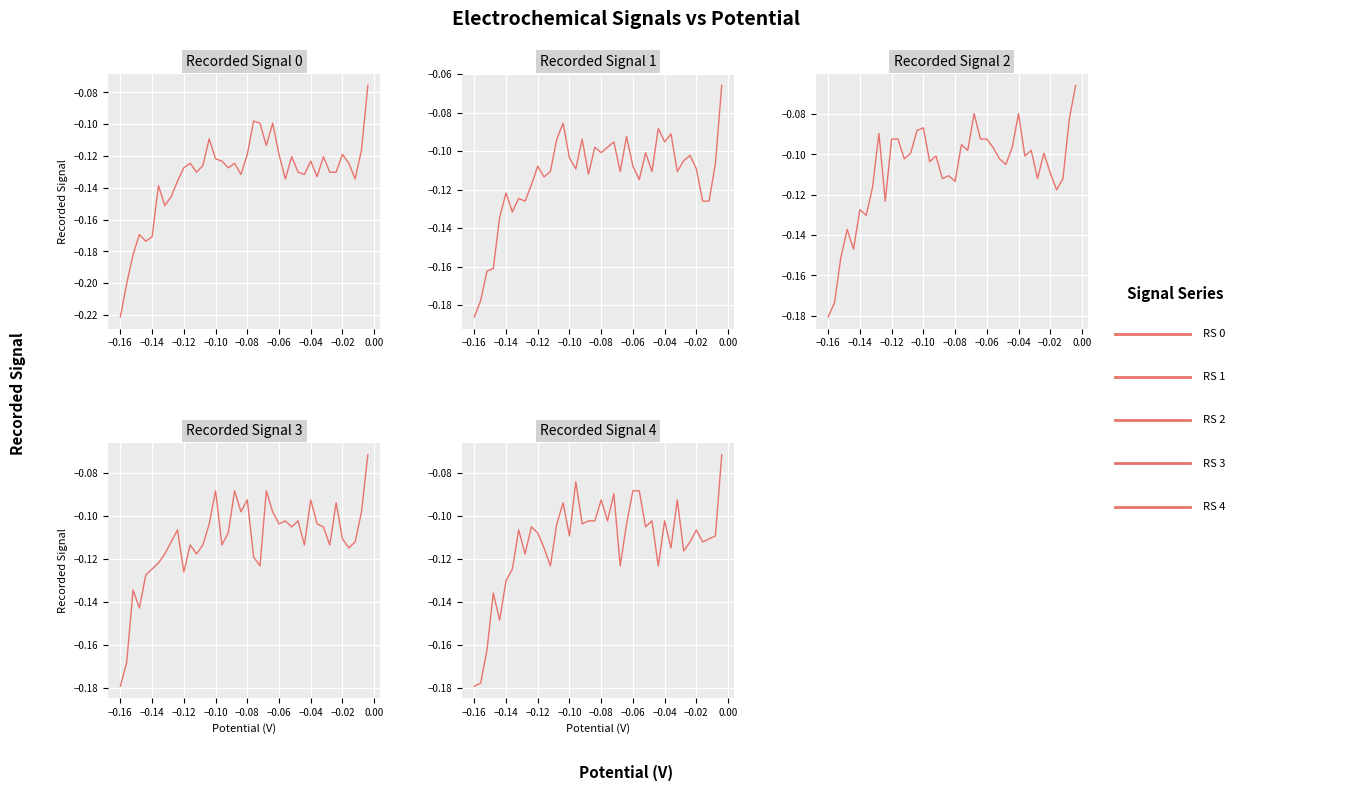

True or false: Recorded Signal 3 and Recorded Signal 0 intersect in this chart.

True